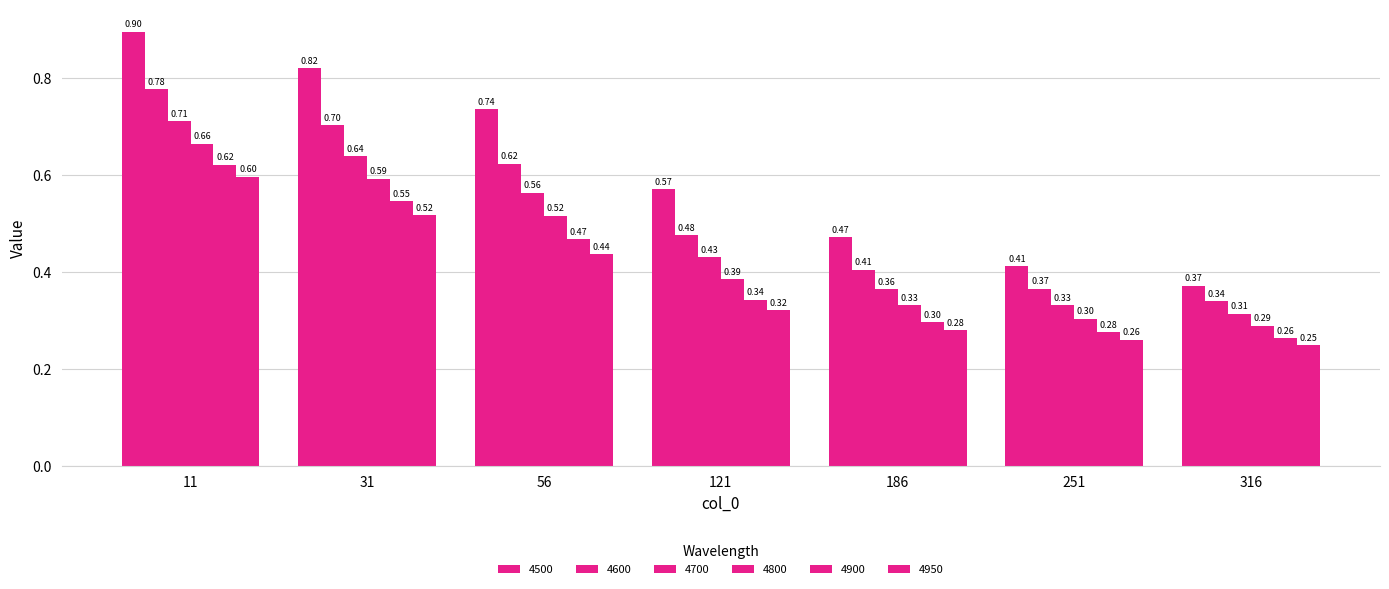

What is the sum of the 4800 values at 11 and 56?

1.2